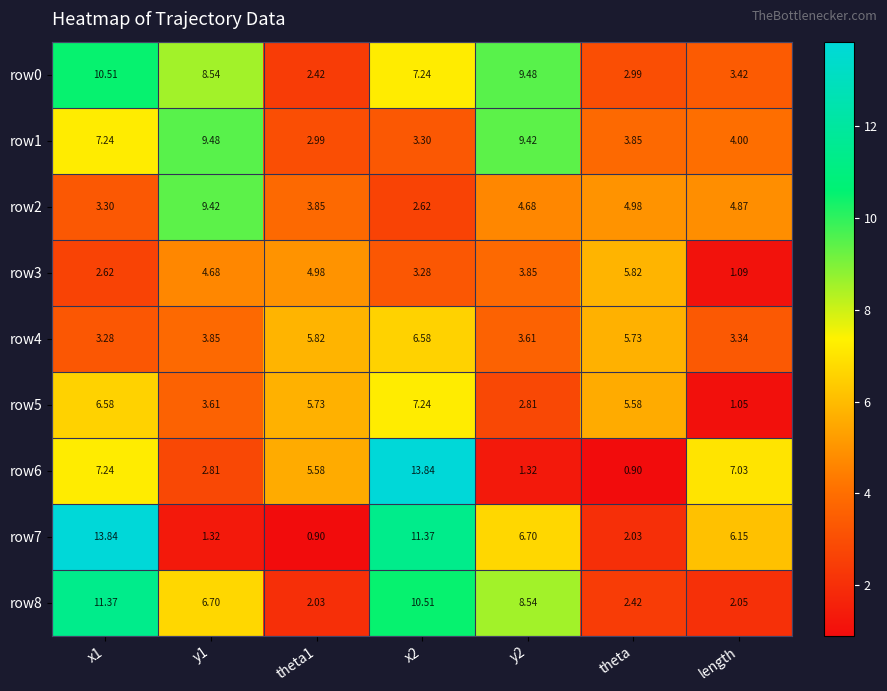

Which series has the largest range (max minus min)?

row6